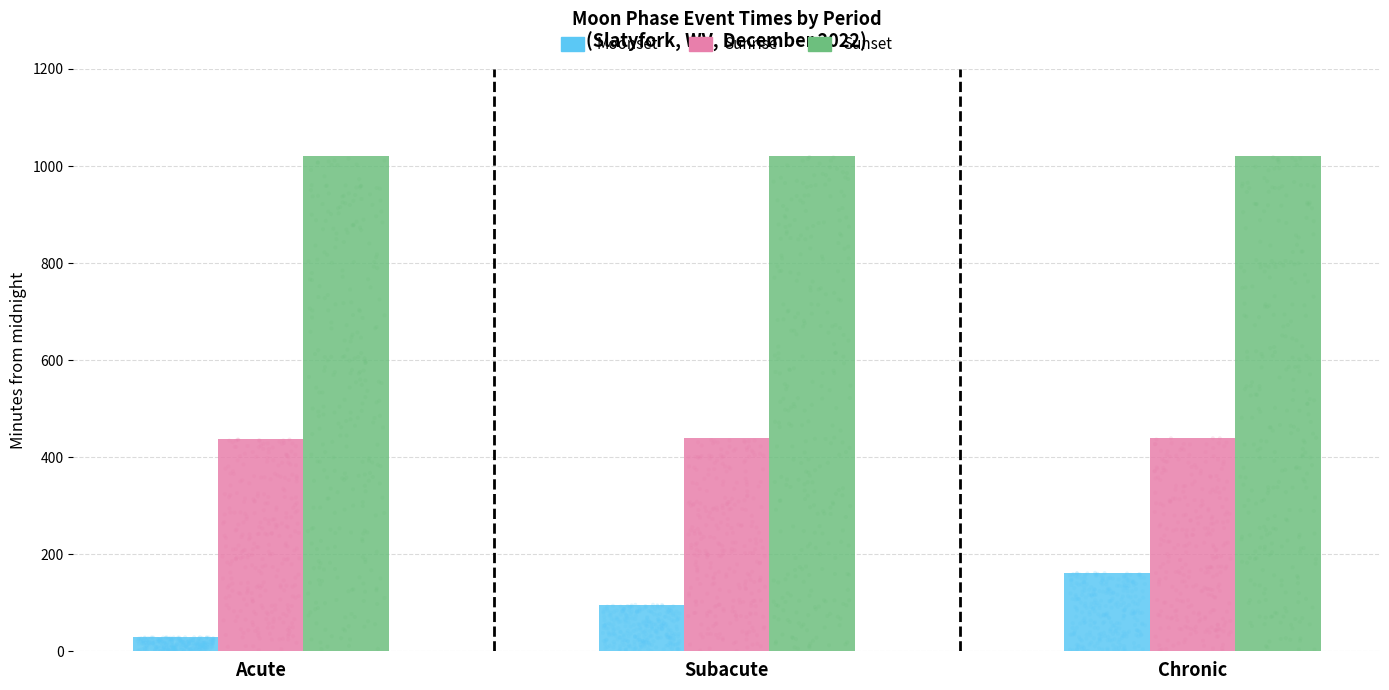

Which series contains the highest Y value?

Sunset